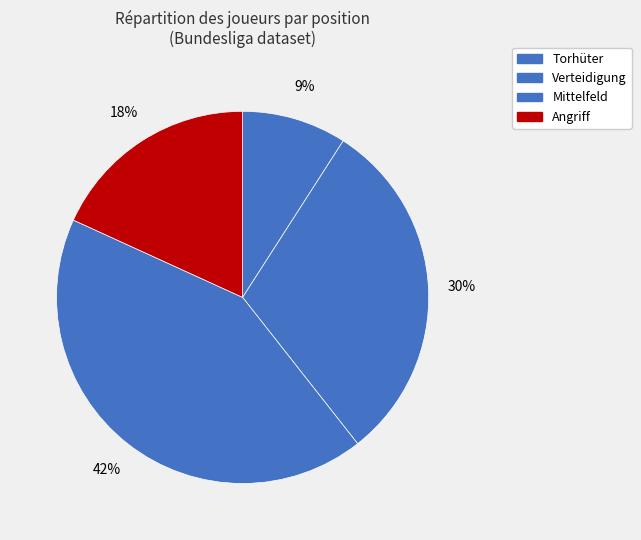

Which category has the biggest portion of the pie?

Mittelfeld